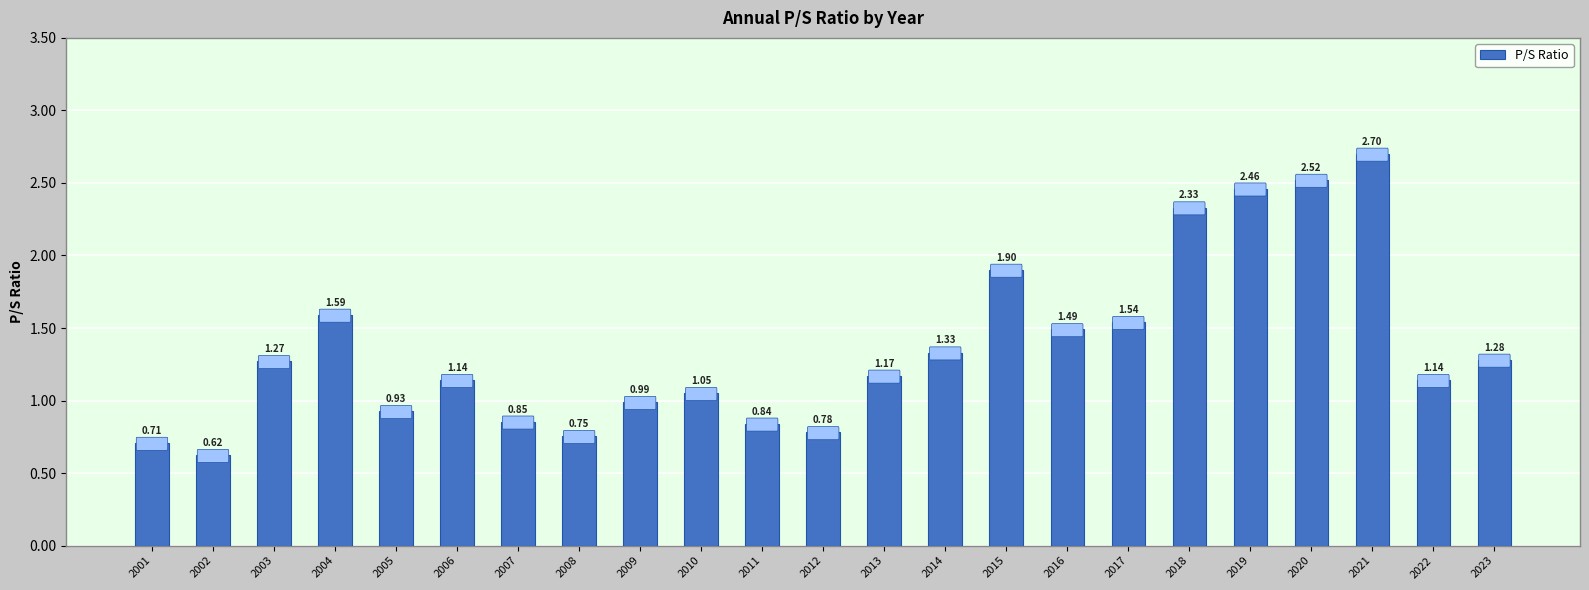

What is the change in value from 2004 to 2005?

-0.7